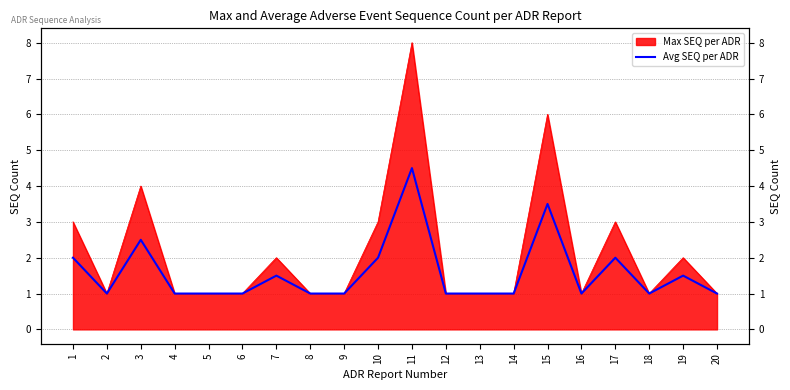

True or false: the data has more than 1 interior local peaks.

True